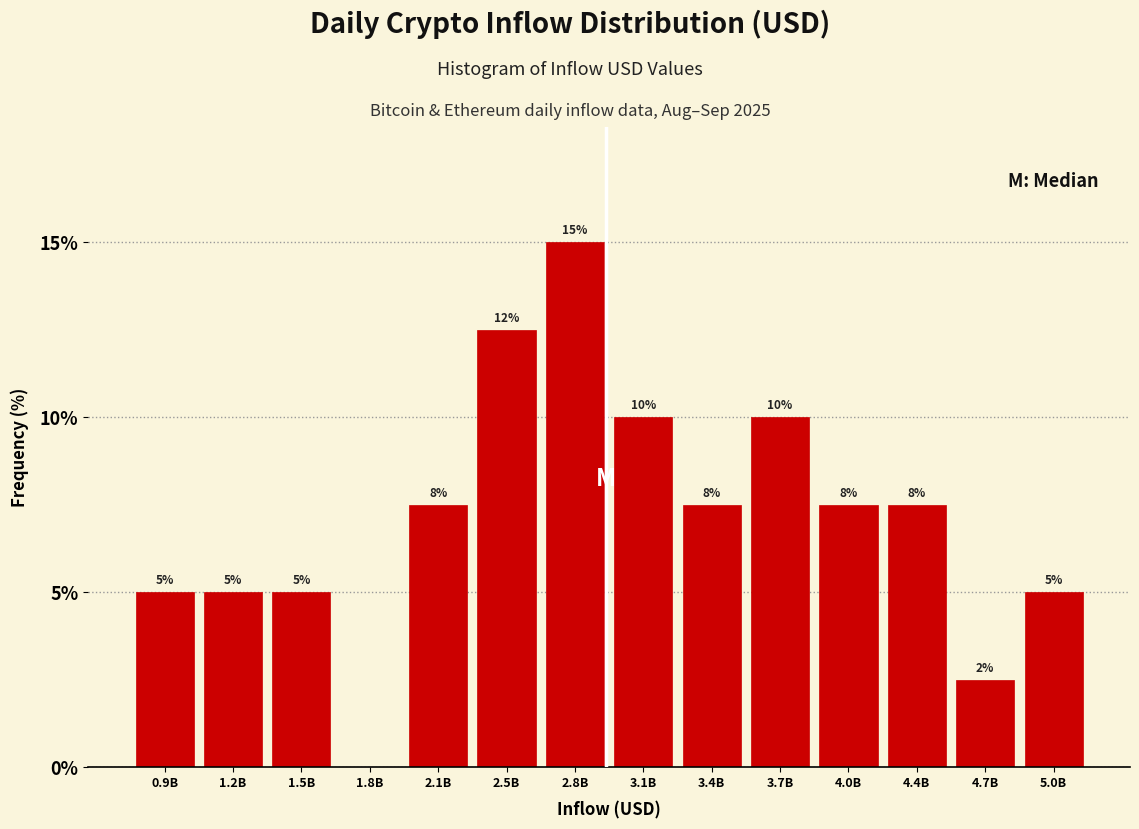

At which category does the chart reach its peak across all series?

2.8B